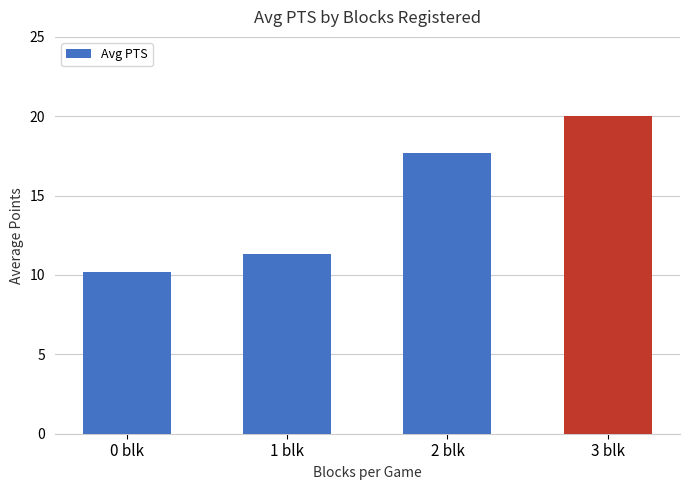

Is it true that the value at 1 blk is 11.3?

True